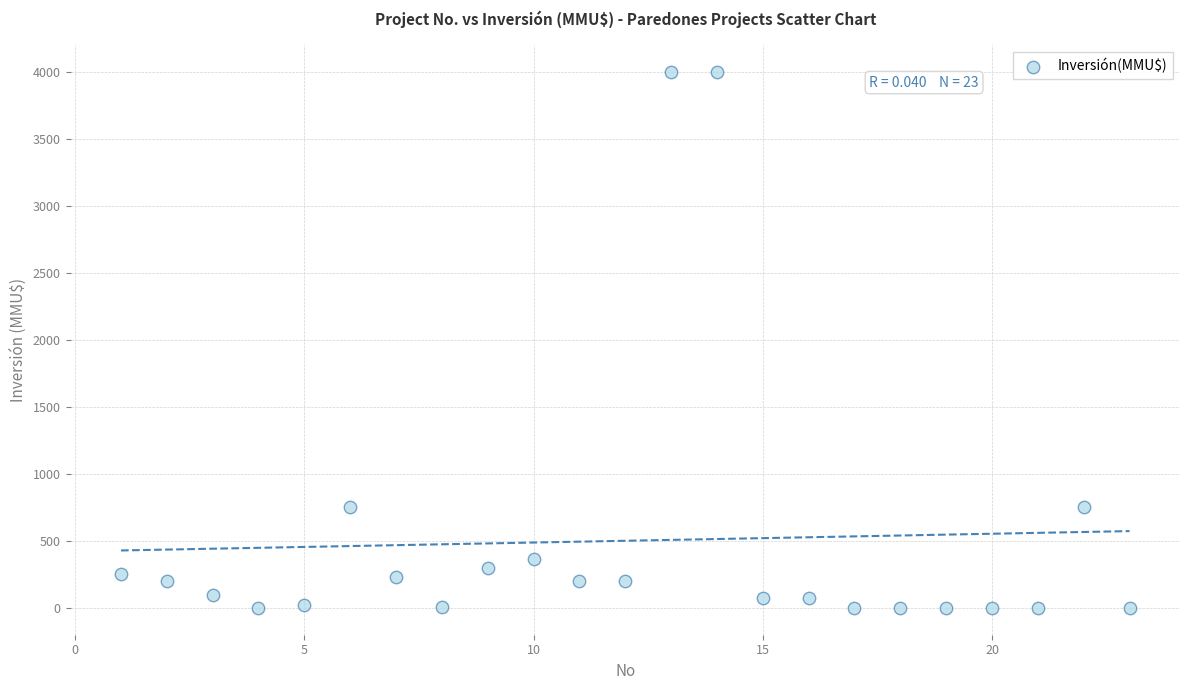

What is the range of X values (max minus min)?

22